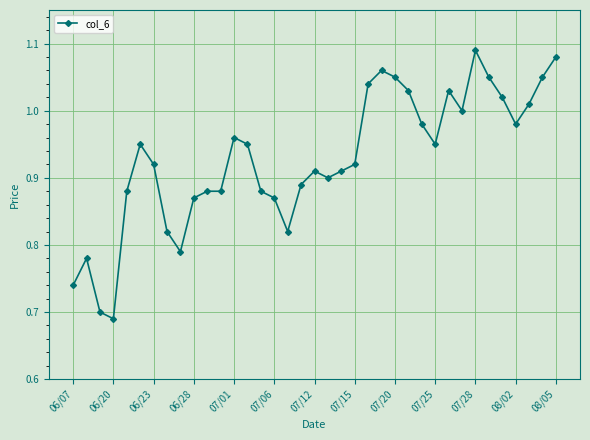

What is the difference between the second highest and minimum values?

0.4